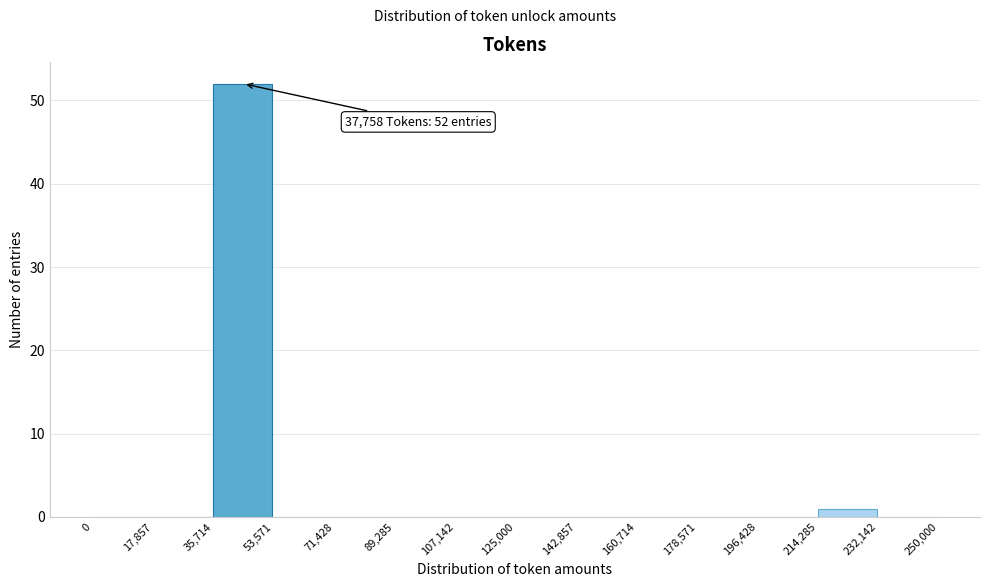

Which range on the x-axis has the tallest bar?

35,714 to 53,571